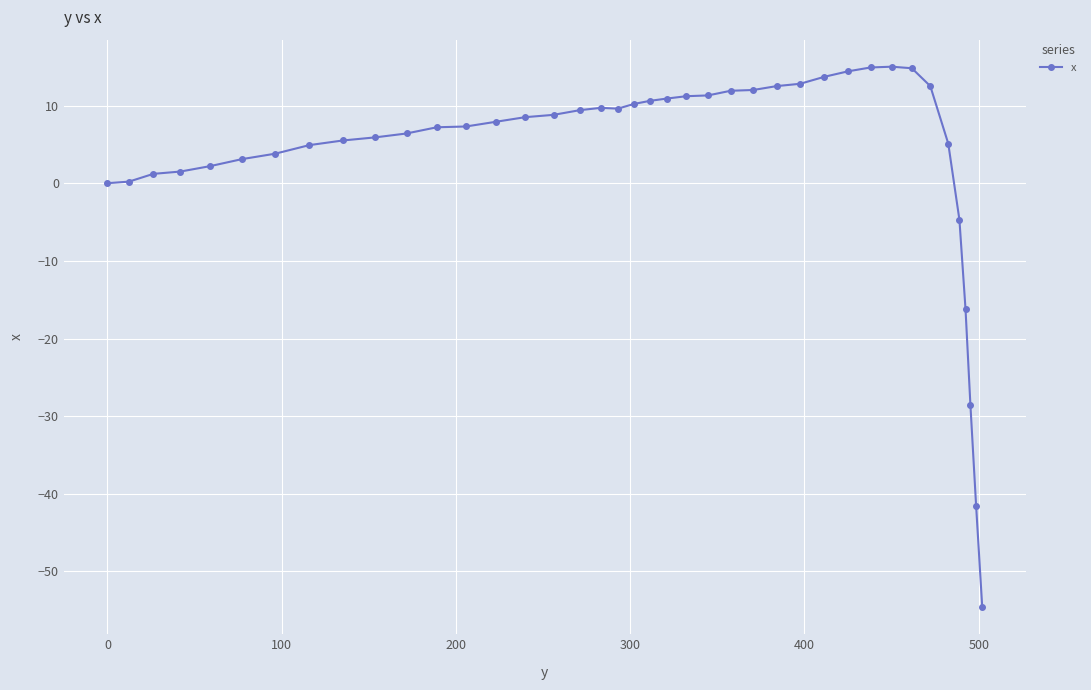

What is the difference between the maximum and minimum values?

69.6